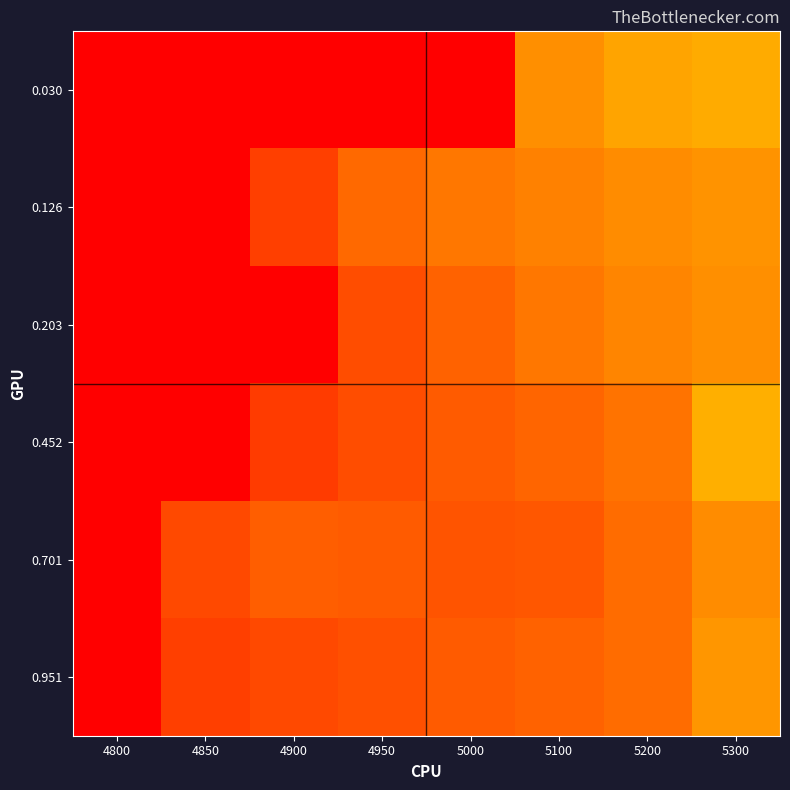

What is the total value across all series at 5300?

1.1